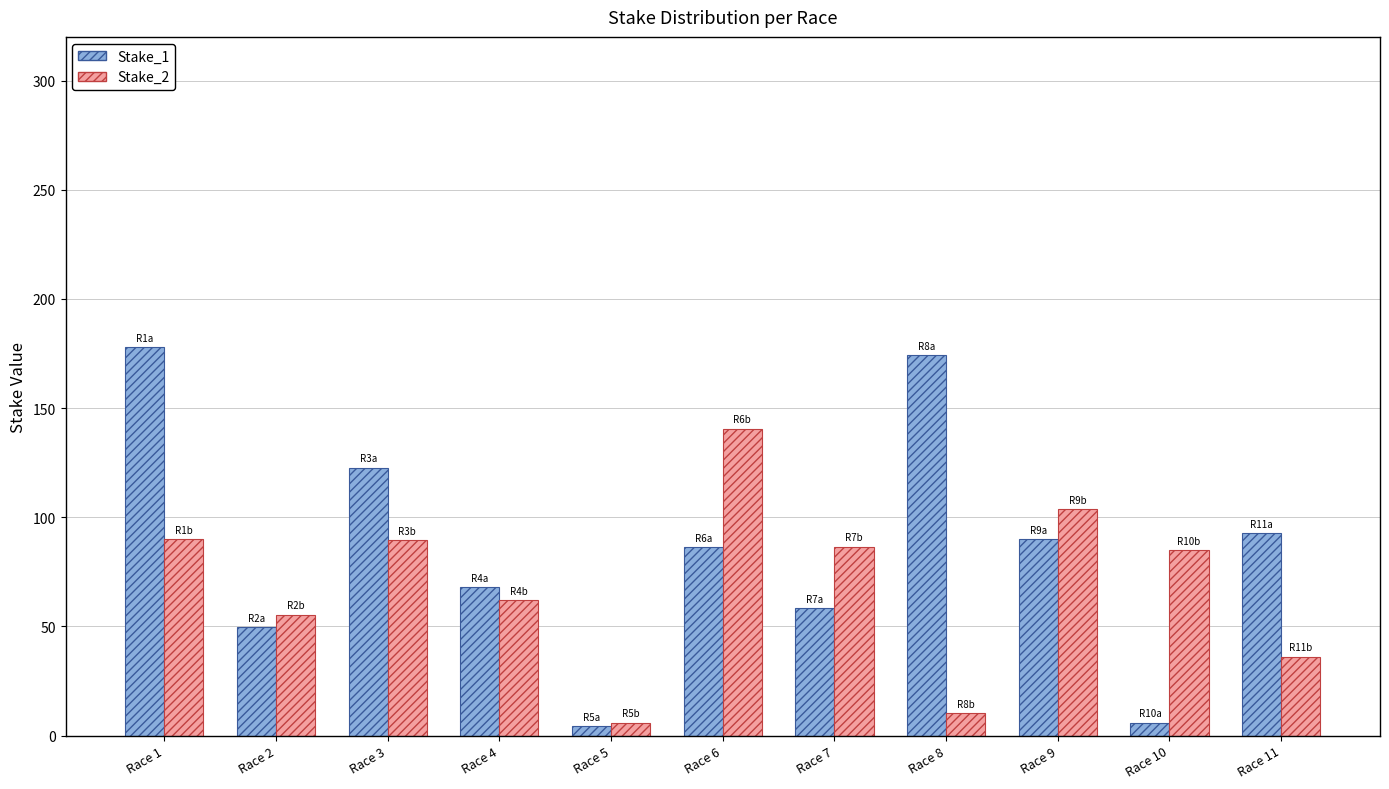

What is the highest value of the Stake_2 series?

140.5